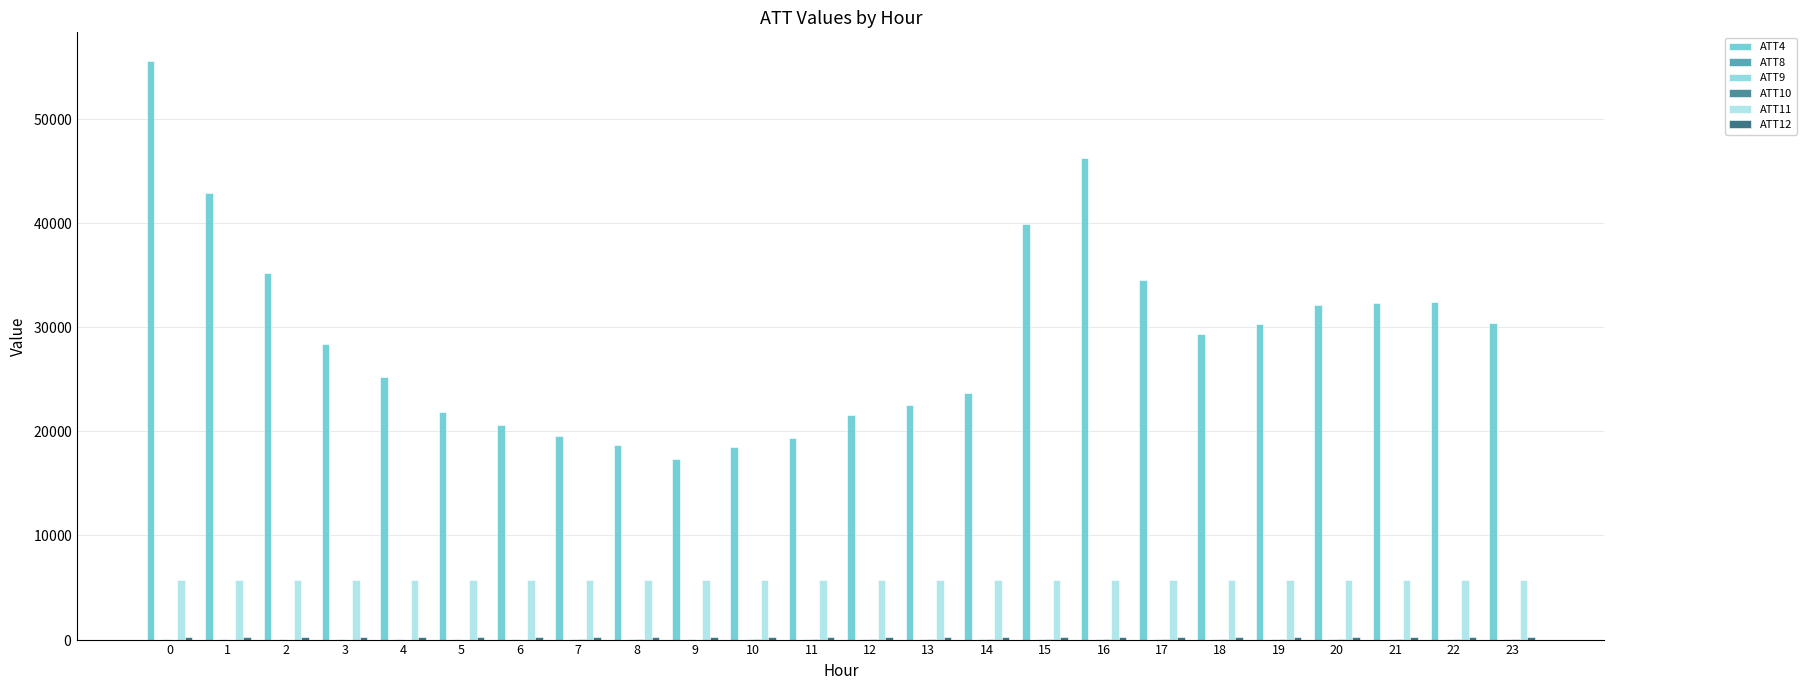

What is the difference between the maximum and minimum values in the ATT10 series?

18.6